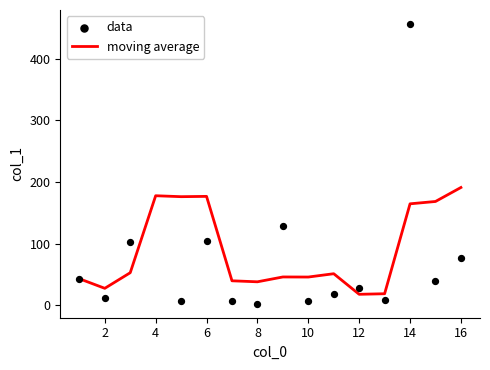

Which series reaches the minimum Y coordinate?

data